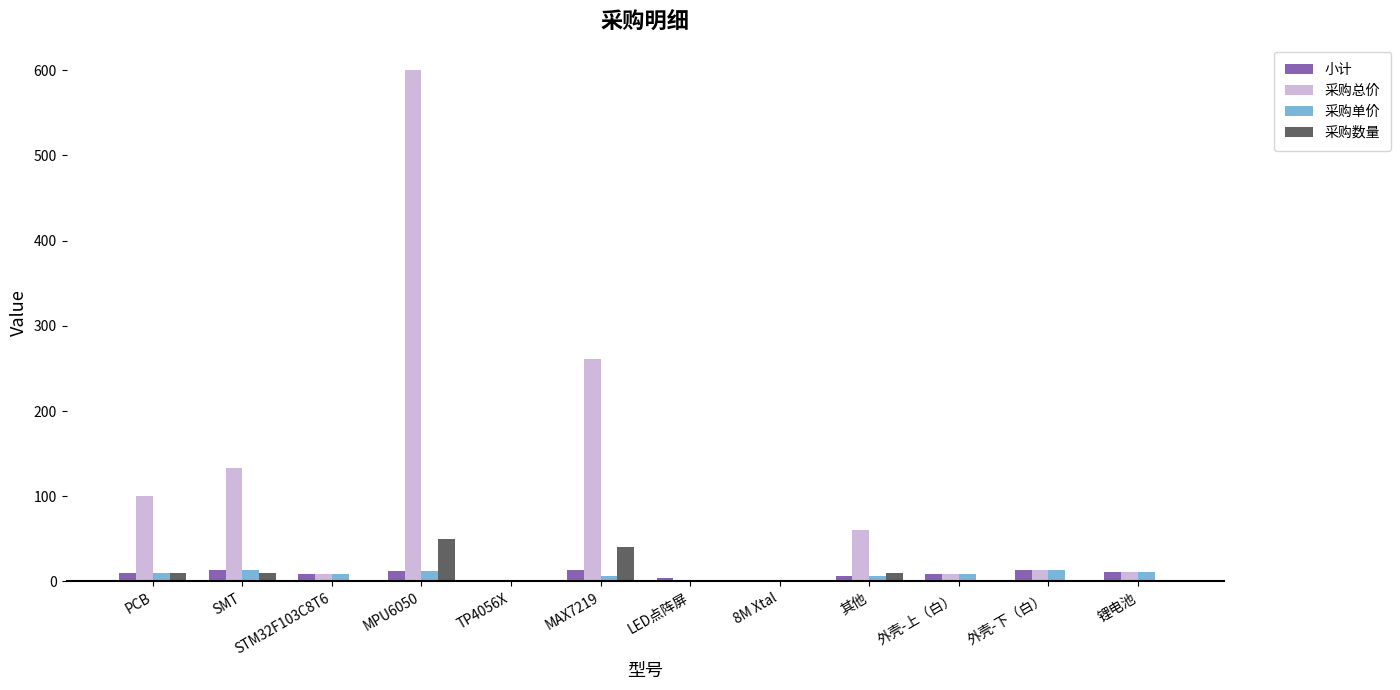

What is the maximum value for 采购单价?

13.3